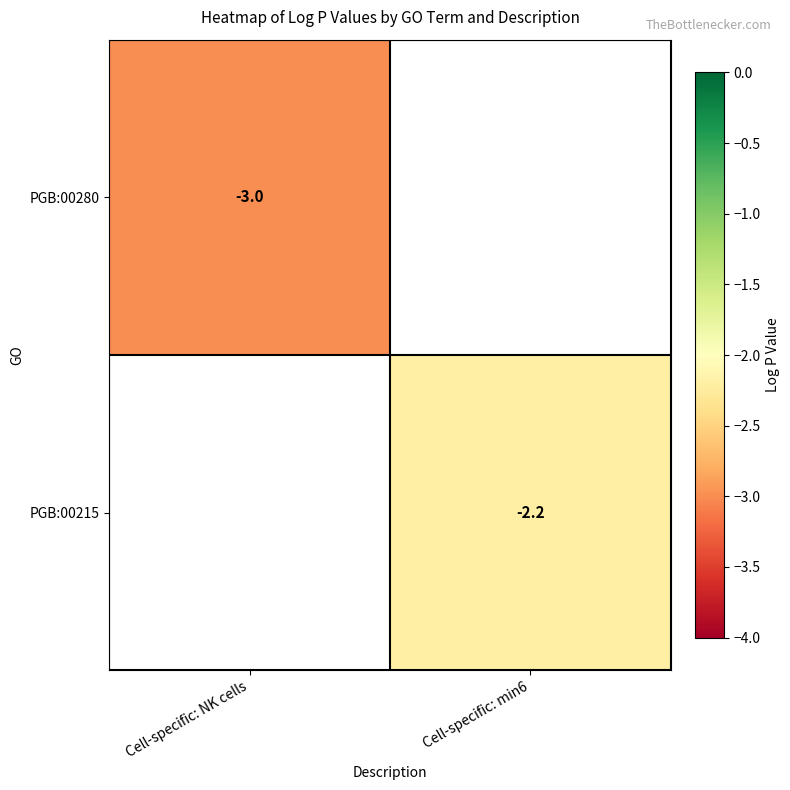

True or false: PGB:00280 has a value of -3.0 at Cell-specific: NK cells.

True